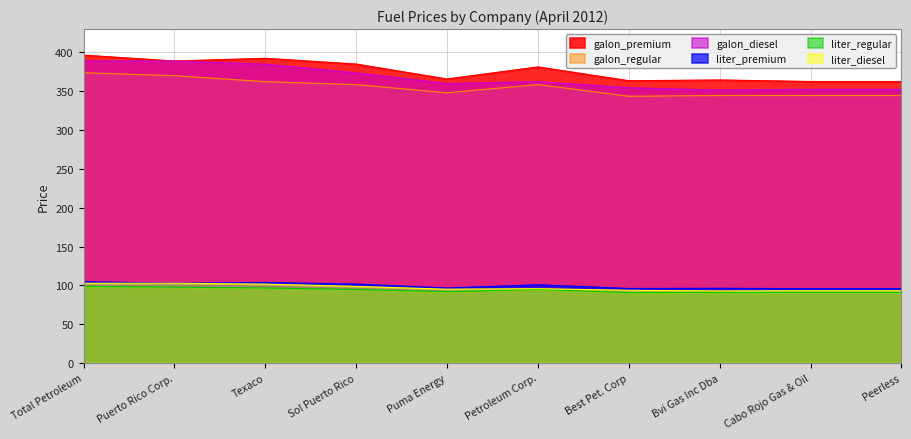

True or false: galon_premium and liter_regular cross at least once.

False